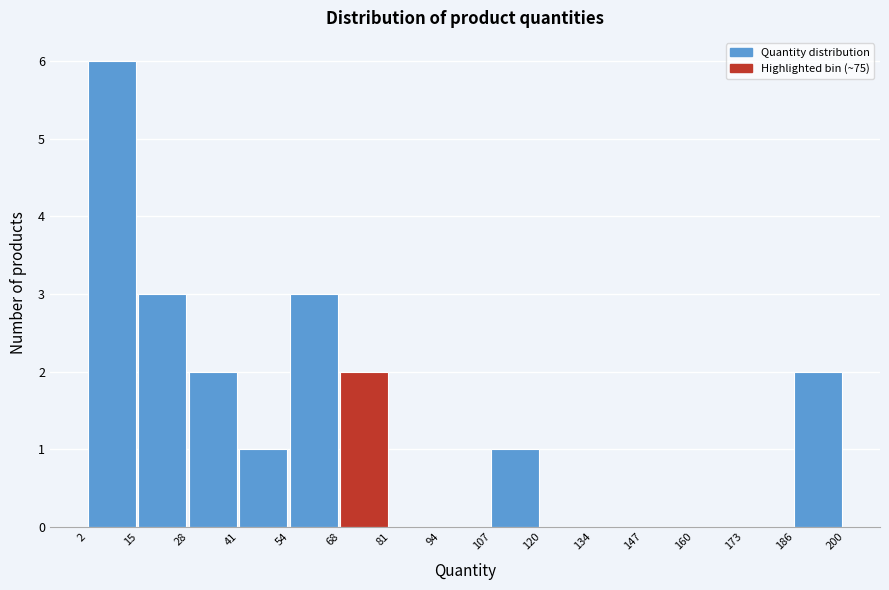

Reading left to right, transcribe this chart: for each bar, give the range it covers on the x-axis and its height. The values are not printed on the chart, so give them approximately, as read against the axis.

2 to 15: 6
15 to 28: 3
28 to 41: 2
41 to 54: 1
54 to 68: 3
68 to 81: 2
81 to 94: 0
94 to 107: 0
107 to 120: 1
120 to 134: 0
134 to 147: 0
147 to 160: 0
160 to 173: 0
173 to 186: 0
186 to 200: 2